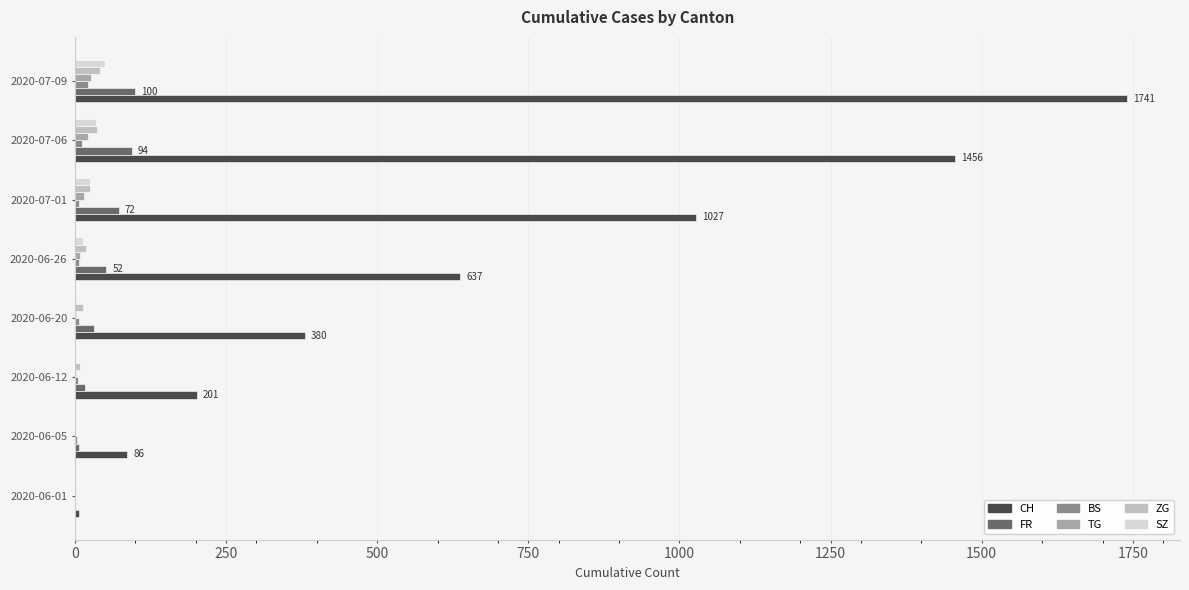

Which series has the largest range (max minus min)?

CH